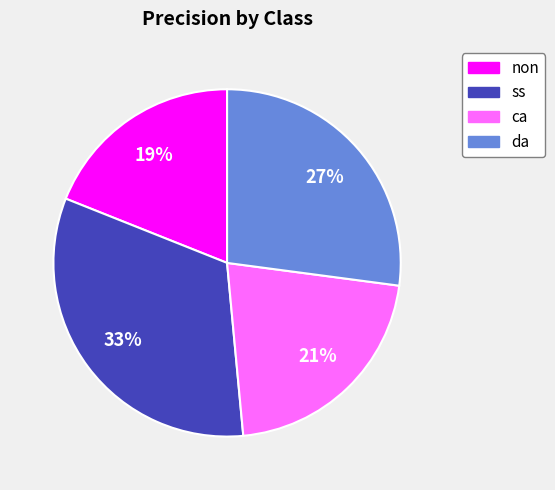

What is the smallest slice in the pie chart?

non